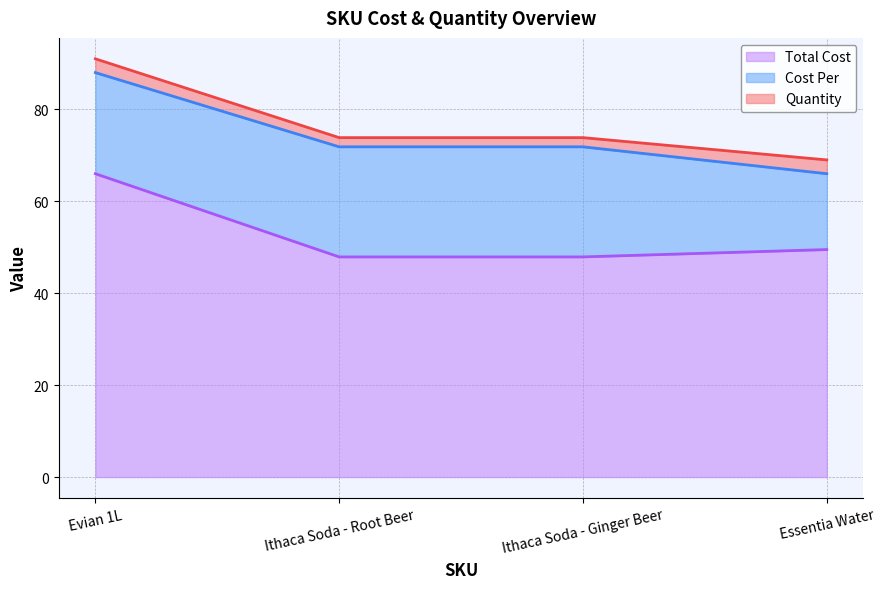

What is the lowest value of the Cost Per series?

16.5